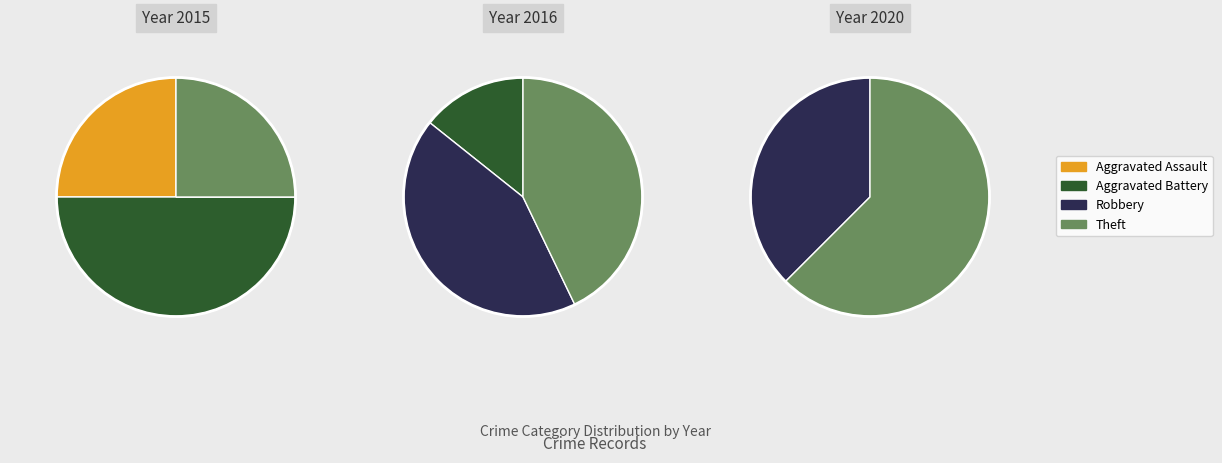

How much of the chart is everything except Theft?

75.0%